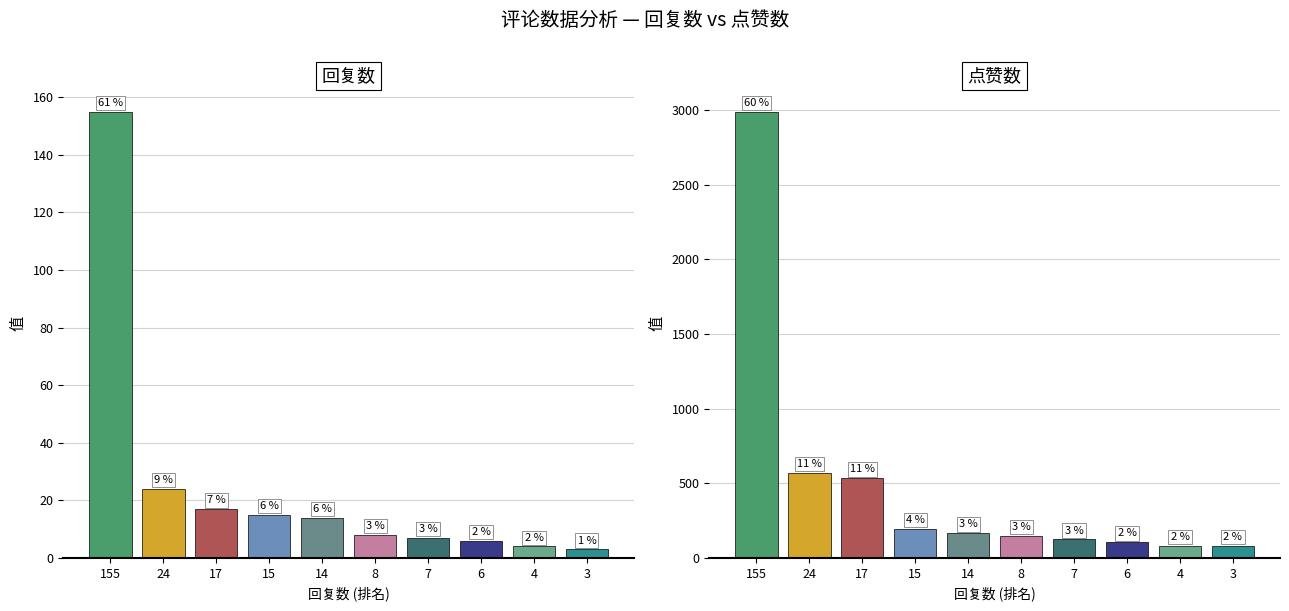

What is the value of the 回复数 bar at the 9th from the left?

4